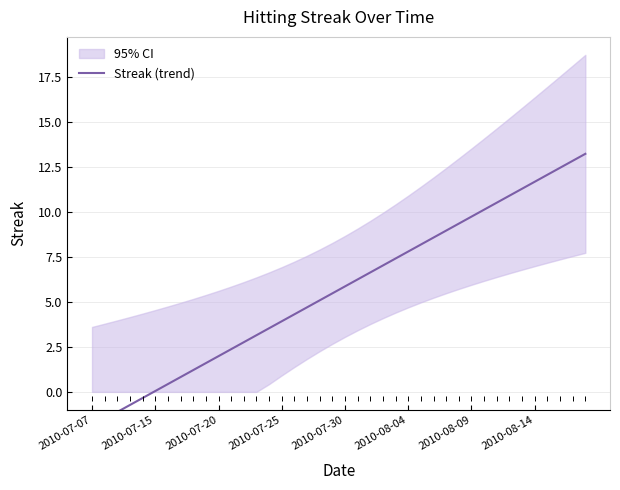

How many values exceed 5?

22